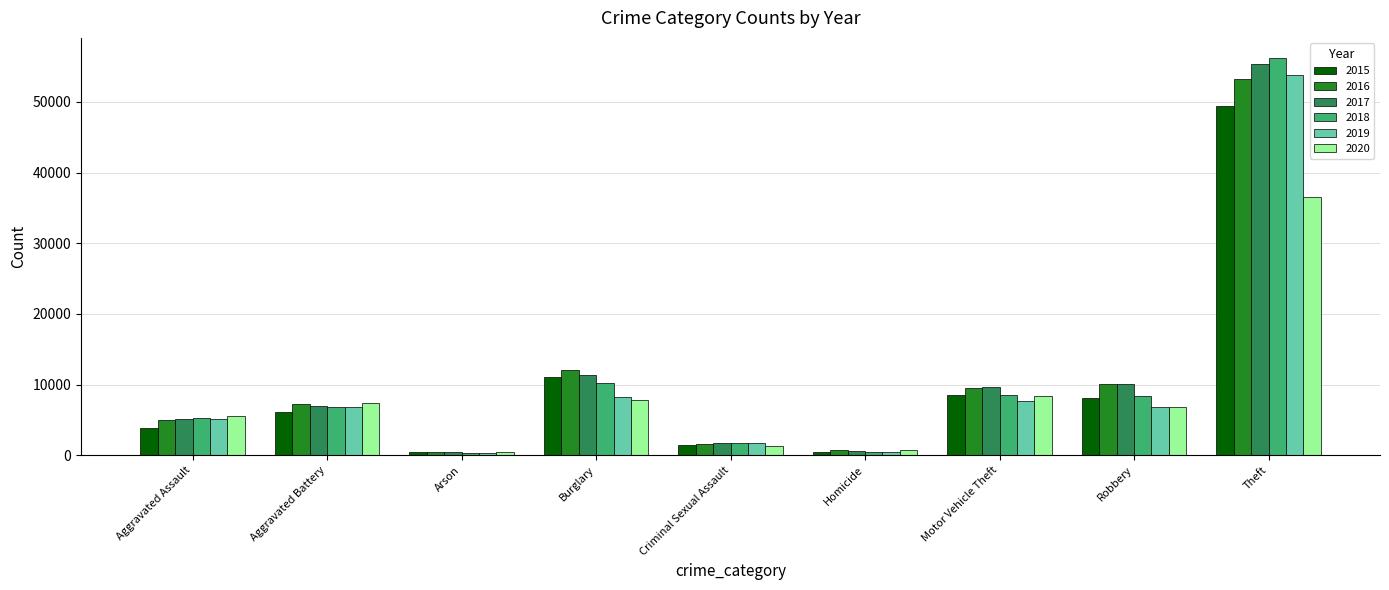

Does the chart contain any negative values?

No